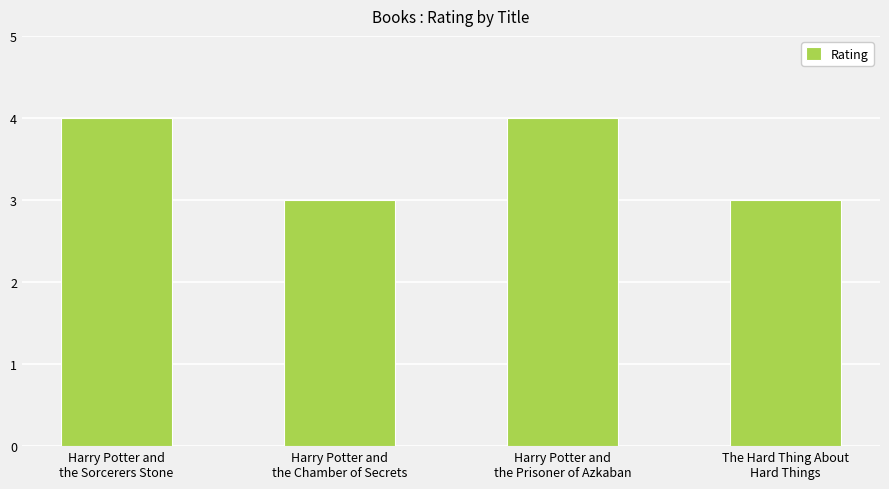

What is the maximum value shown in the chart?

4